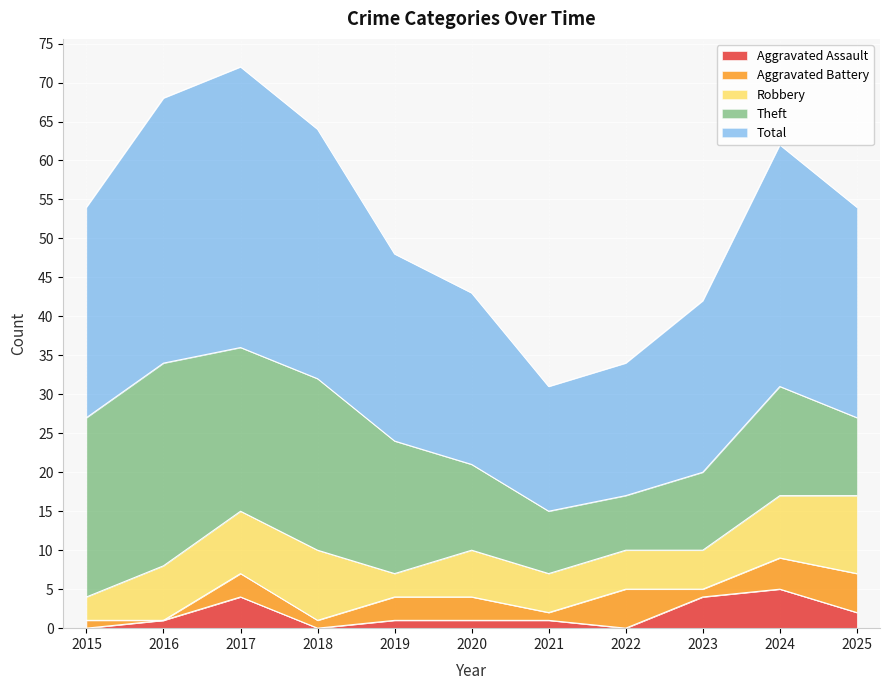

What value does the Total series have at 2016, to the nearest 5?

35